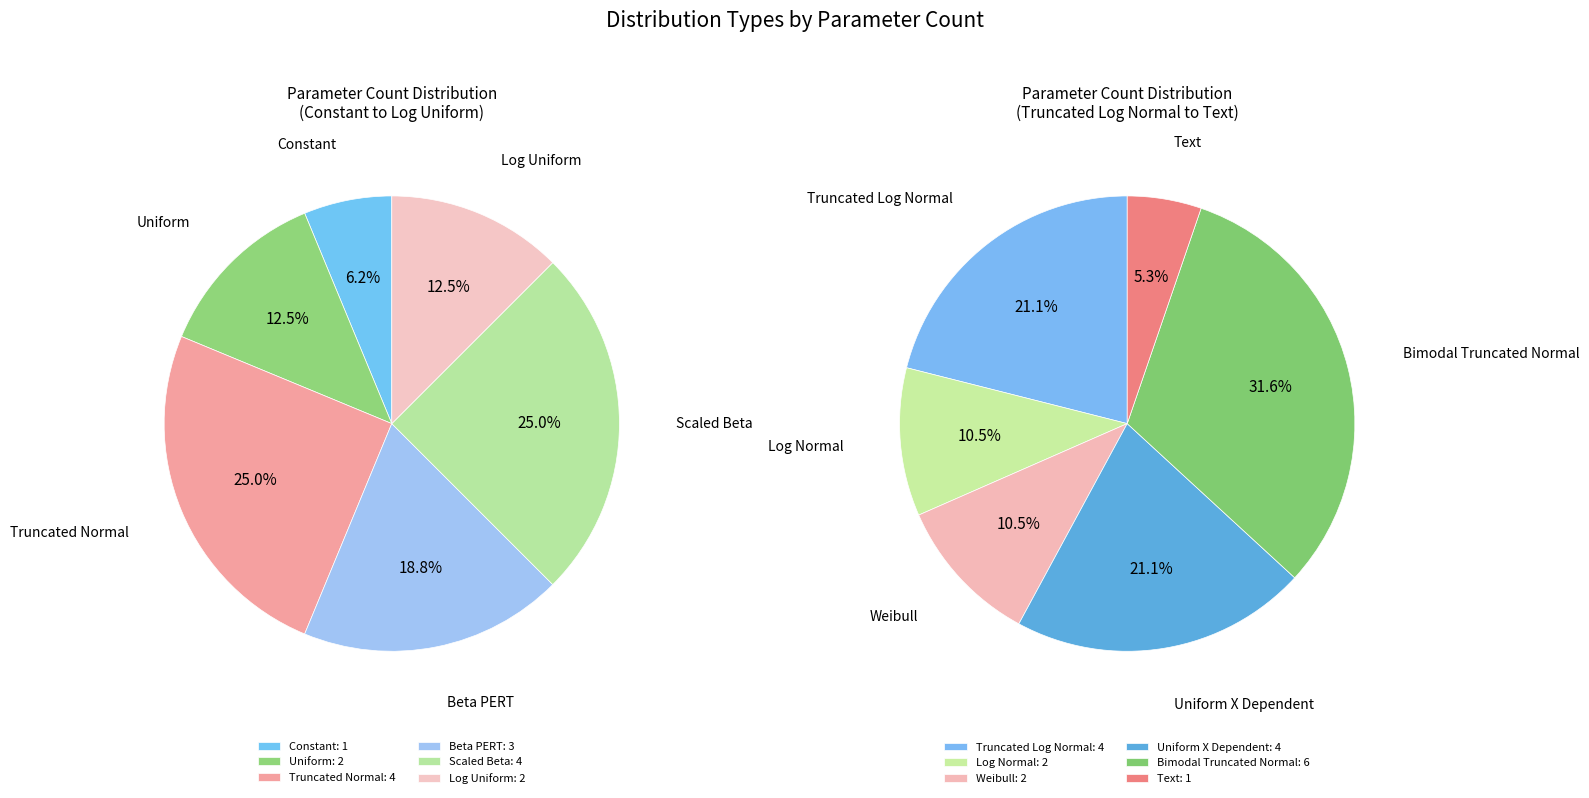

Which slice is the largest?

Bimodal Truncated Normal